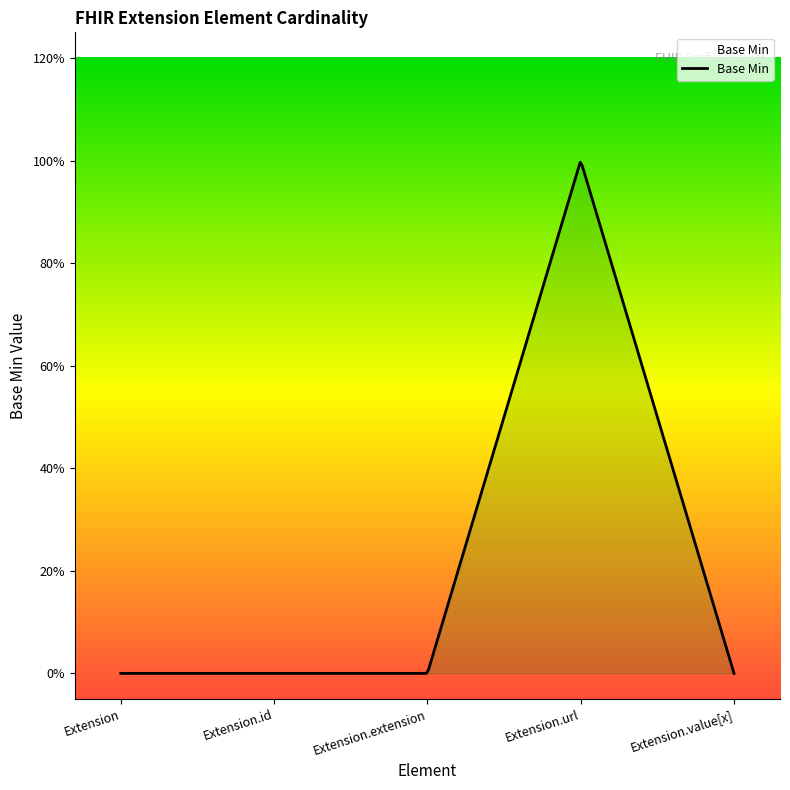

What position from the right is Extension.extension?

3